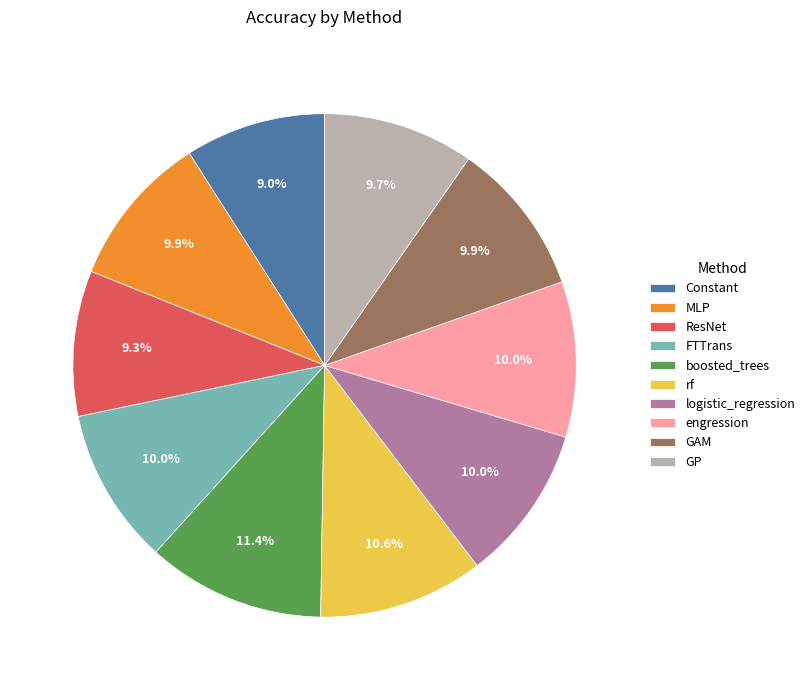

What percentage is NOT represented by boosted_trees?

88.6%